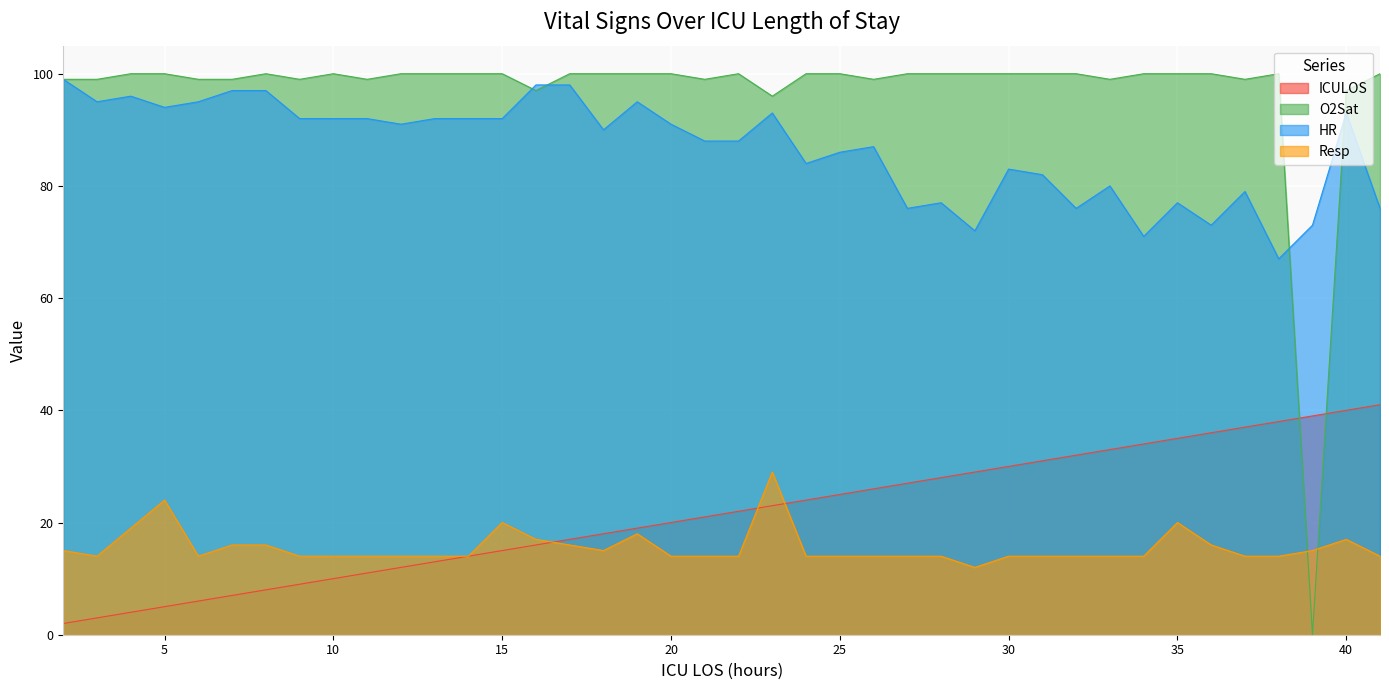

How many data points does each series have?

40